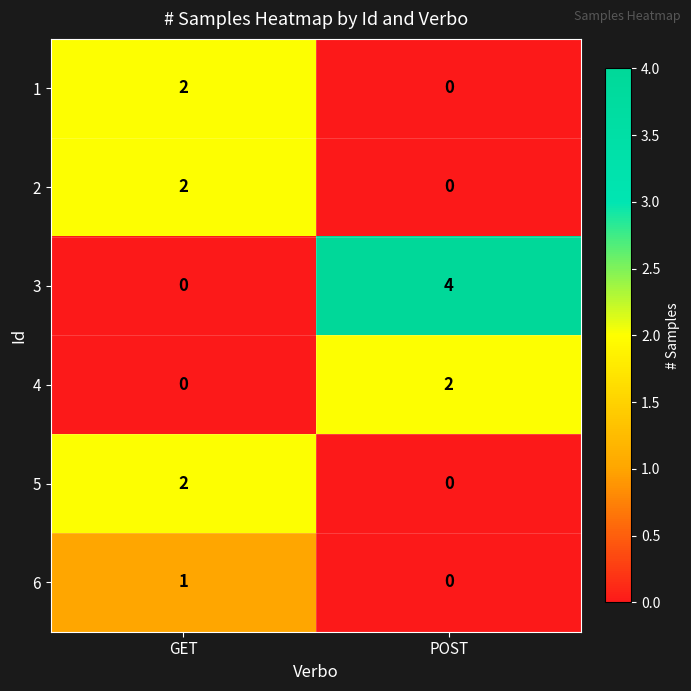

What is the difference between the highest and lowest values at POST?

4